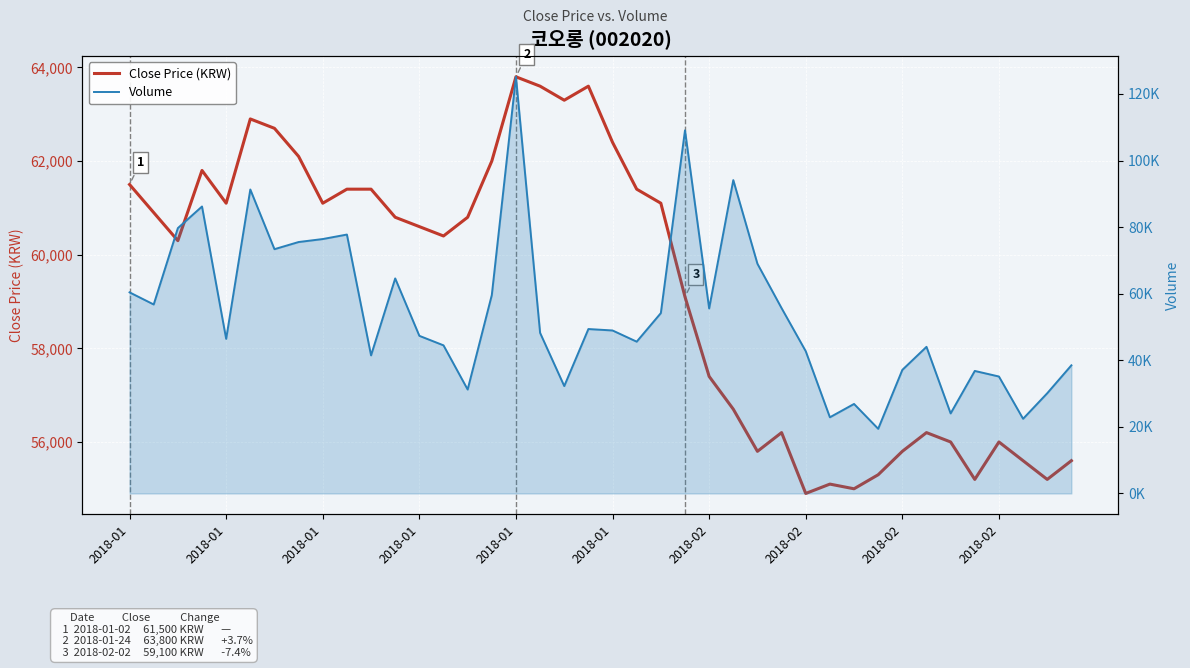

List the series in order of their overall mean, highest first.

Close Price (KRW), Volume